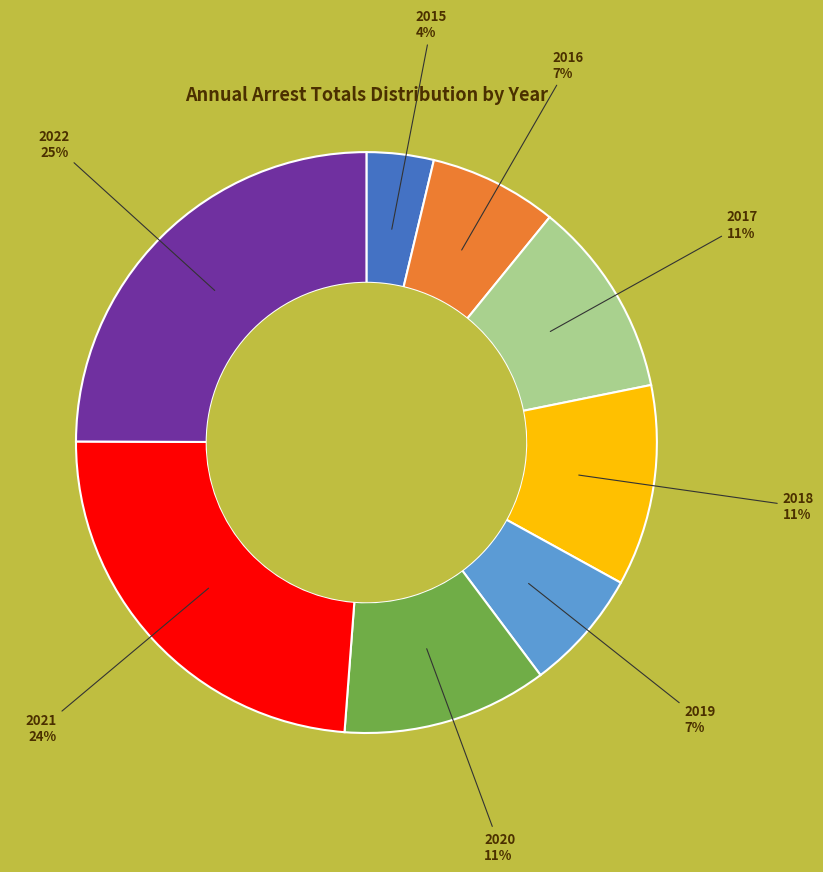

To the nearest percent, what is the average slice percentage?

12%